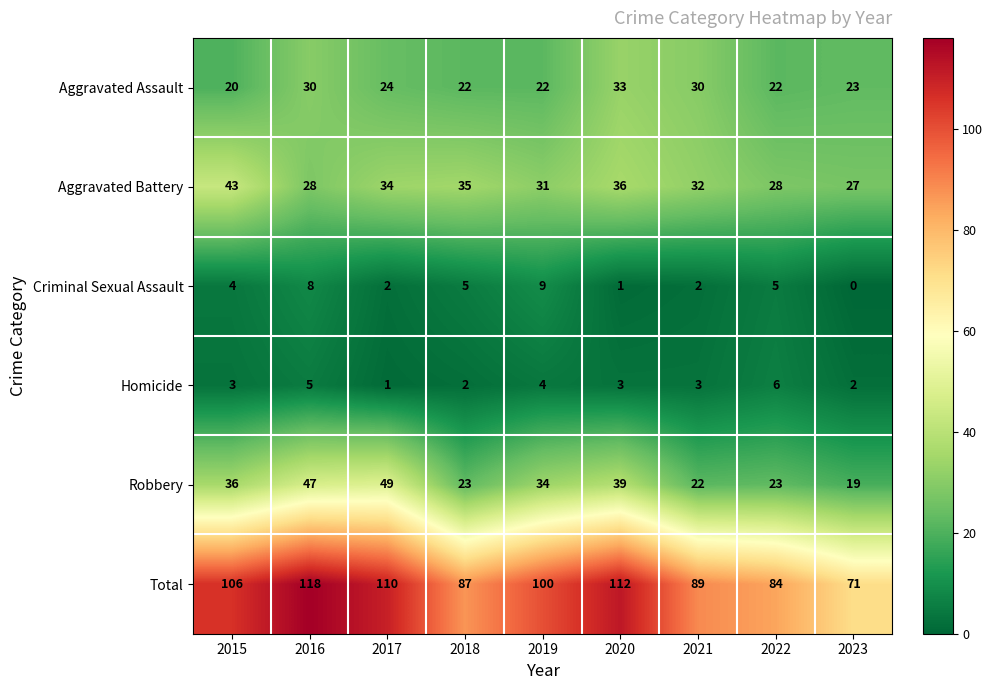

What is the difference between the highest and lowest values at 2016?

113